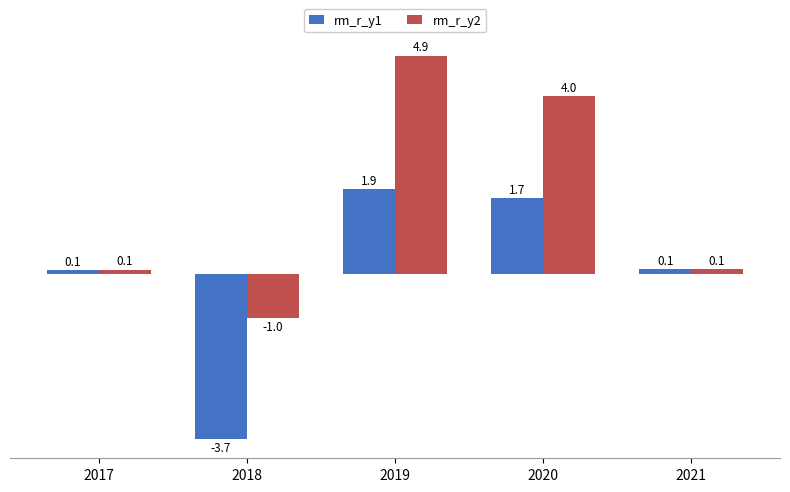

Is the value of rm_r_y1 at 2019 greater than the value of rm_r_y2 at 2021?

Yes